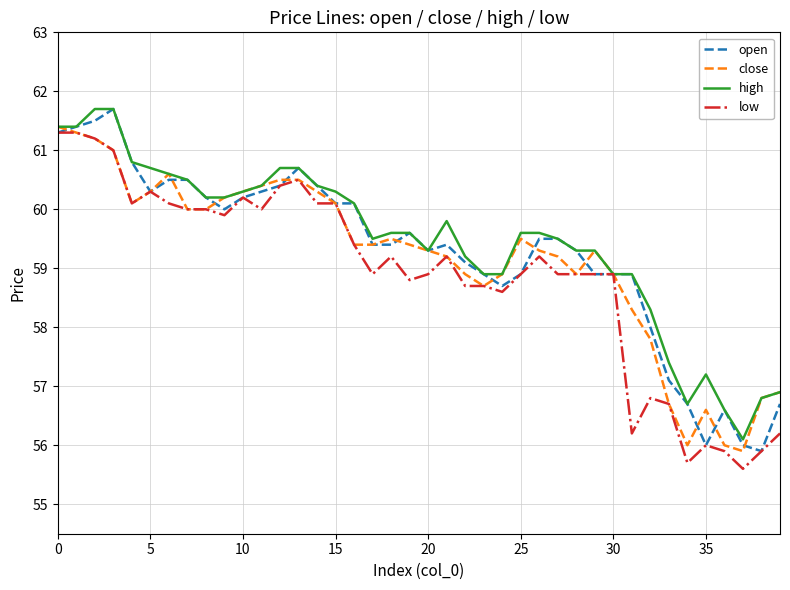

List the series in order of their overall mean, lowest first.

low, close, open, high